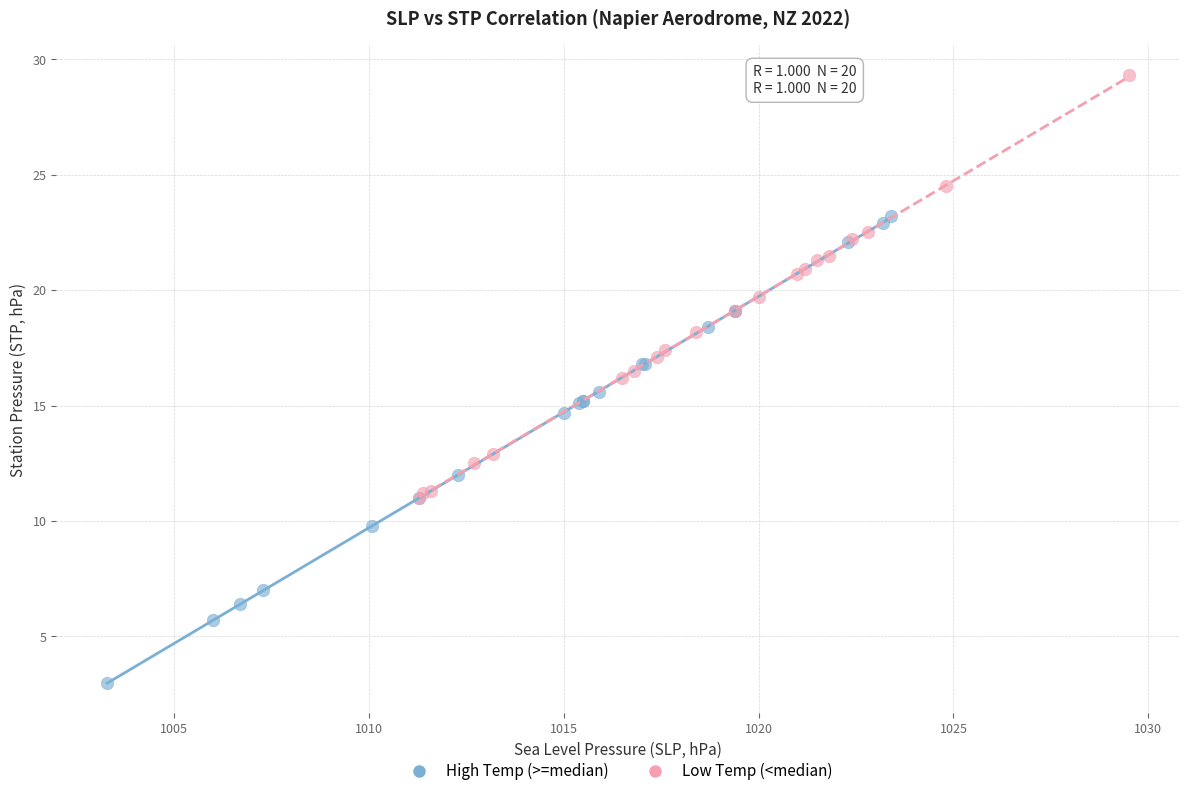

Which series has the largest Y range (max minus min)?

High Temp (>=median)